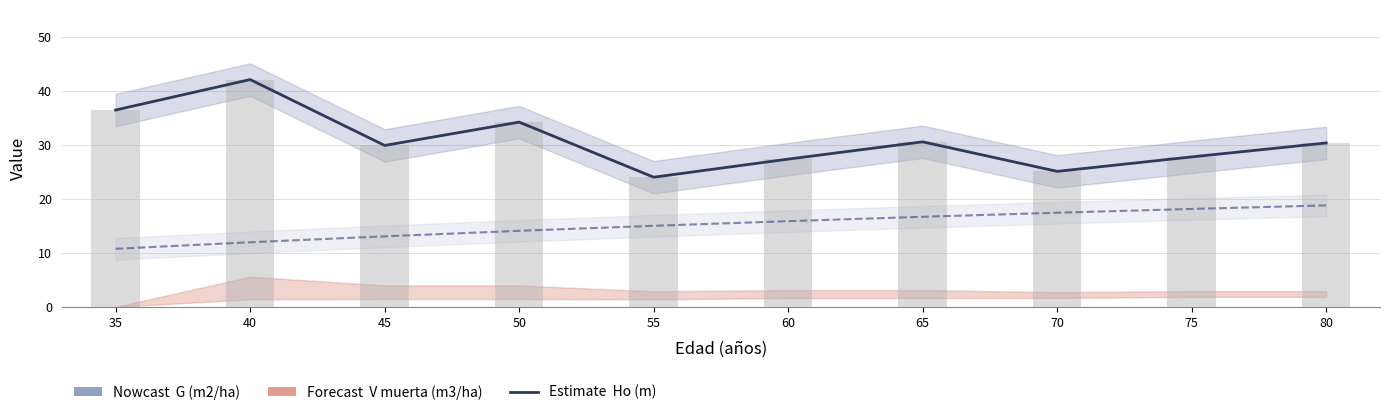

What is the sum of the G line values at 80 and 35?

66.8